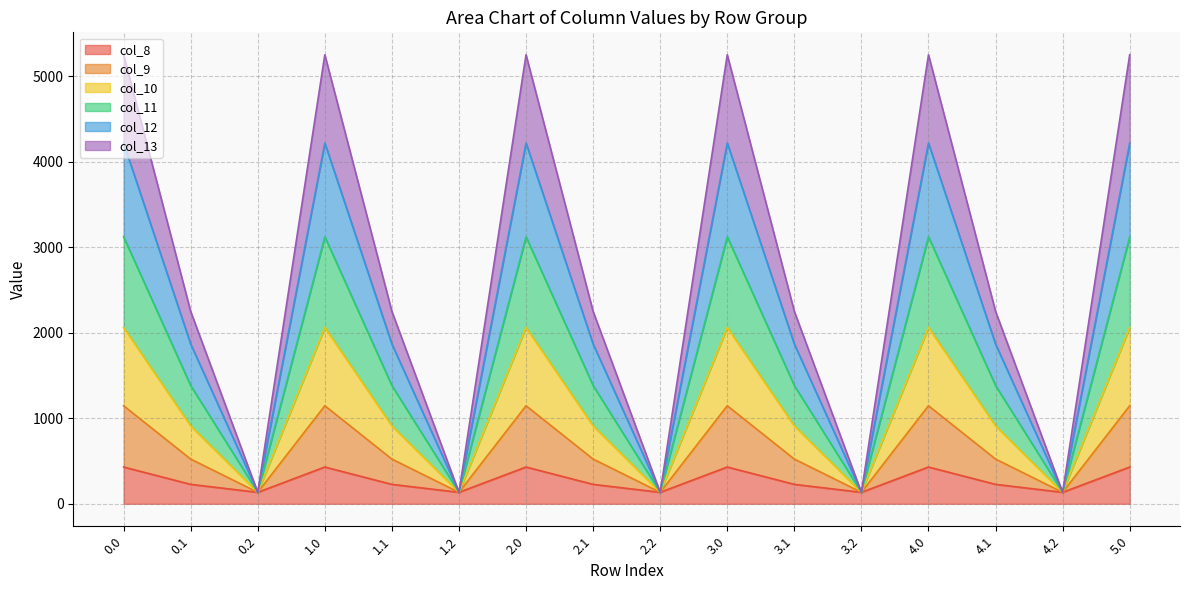

At which category does col_9 reach its first local valley?

0.2